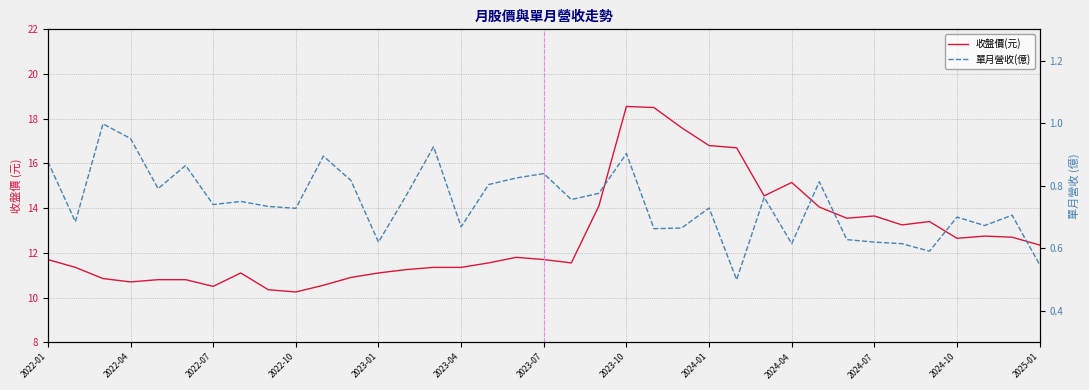

How many lines are shown in the chart?

2